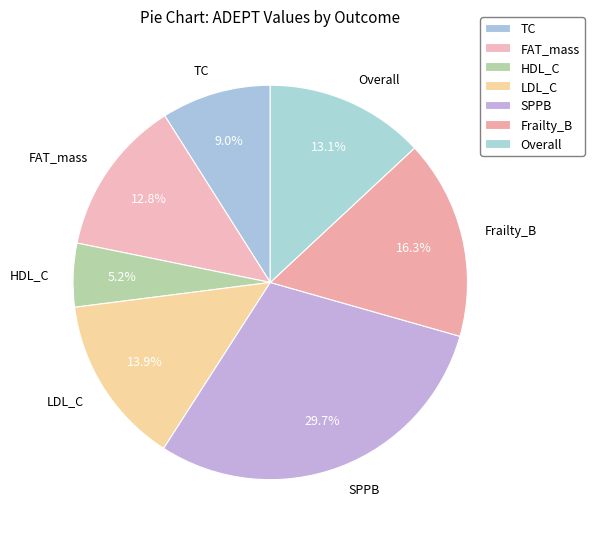

What percentage do SPPB and HDL_C together represent?

34.9%